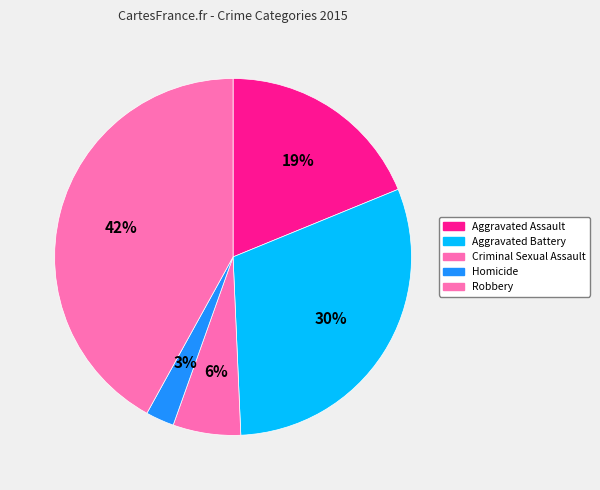

Which has a higher value, Robbery or Criminal Sexual Assault?

Robbery